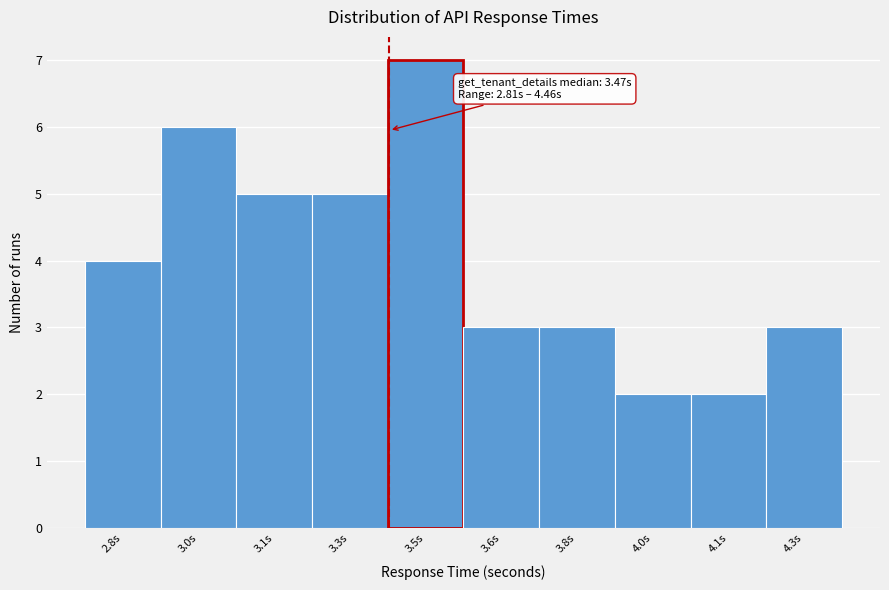

Reading right to left, transcribe all the data shown in this chart.

4.3s=3	4.1s=2	4.0s=2	3.8s=3	3.6s=3	3.5s=7	3.3s=5	3.1s=5	3.0s=6	2.8s=4